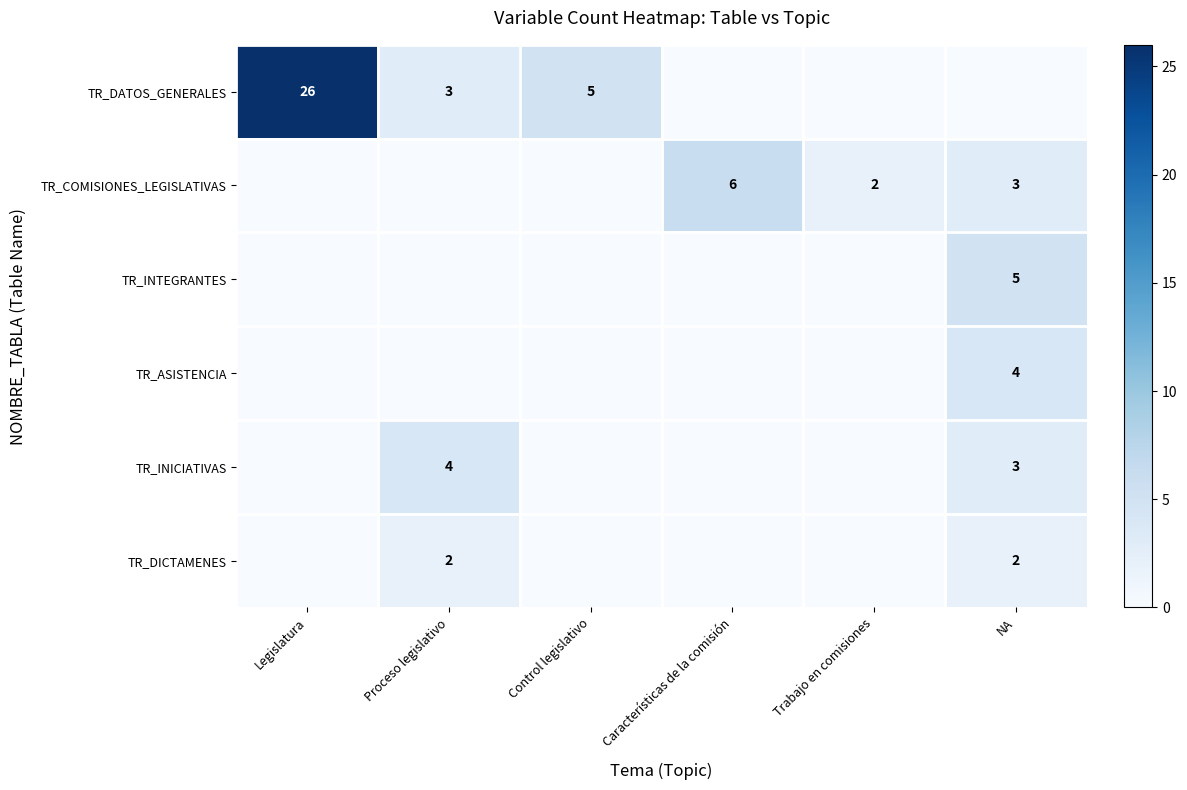

Is it true that TR_INICIATIVAS equals 5 at Proceso legislativo?

False